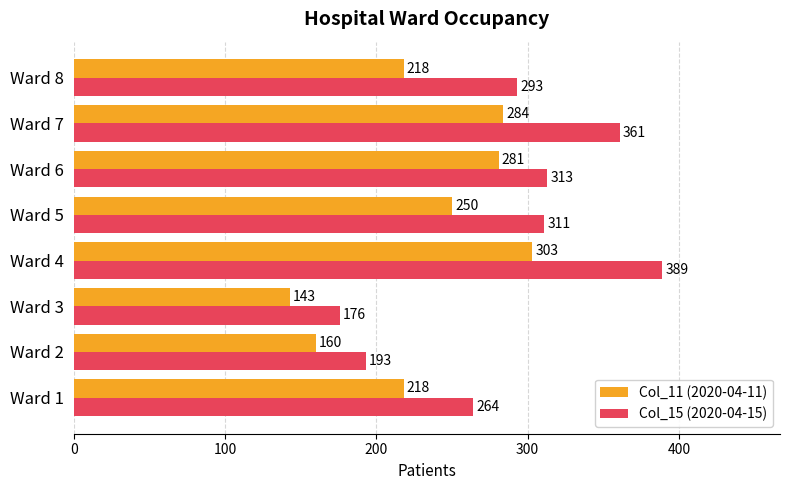

Is it true that Col_15 (2020-04-15) equals 548 at Ward 7?

False